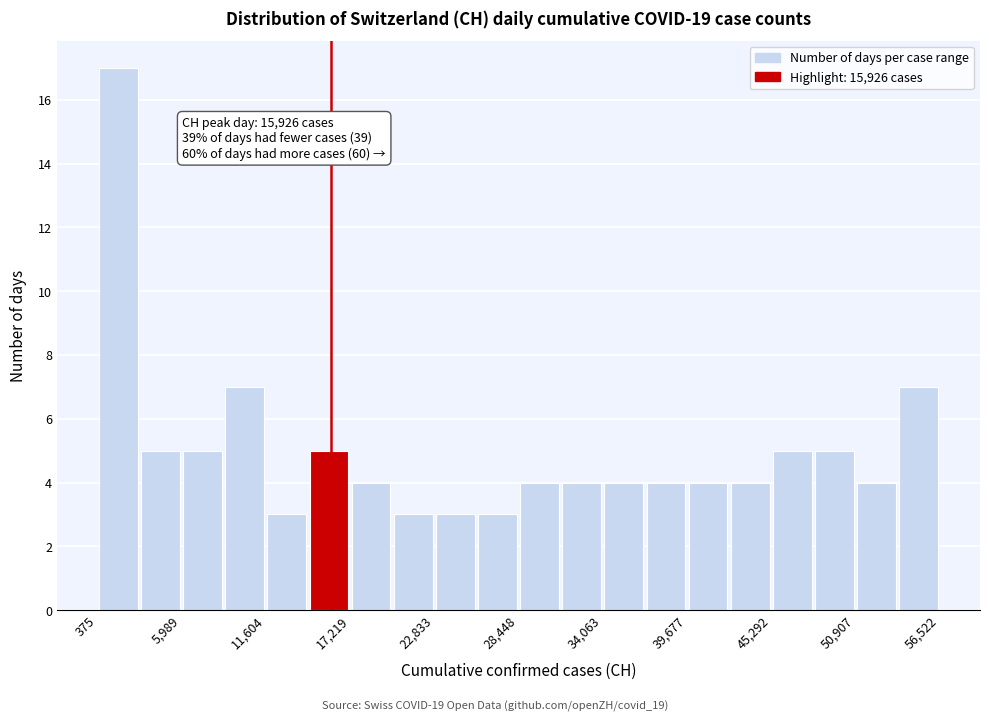

Read against the x-axis, roughly where is the centre of the tallest bar?

2000